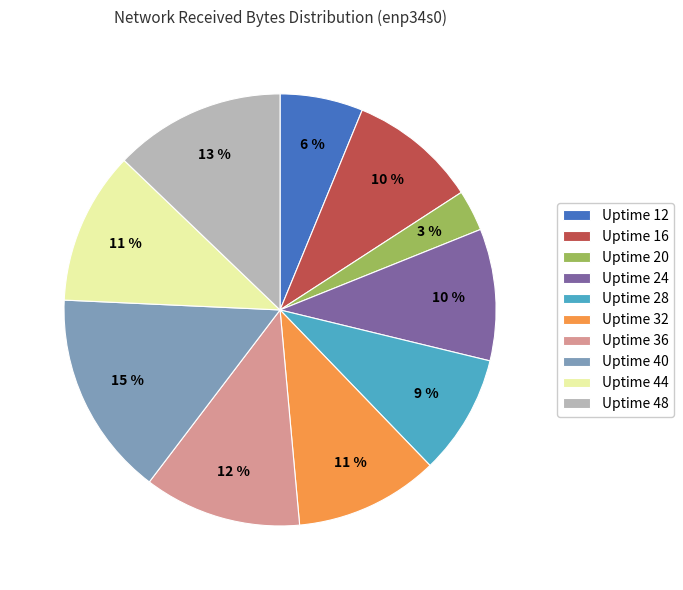

The Uptime 36 slice represents 12% of the pie. True or false?

True